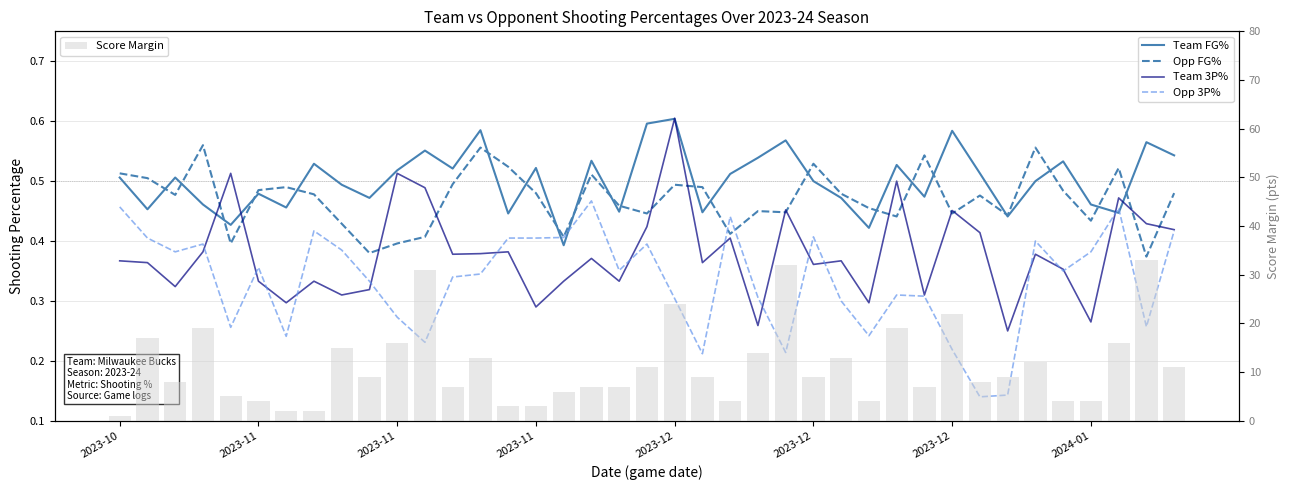

Which series has the largest total across all categories?

Score Margin